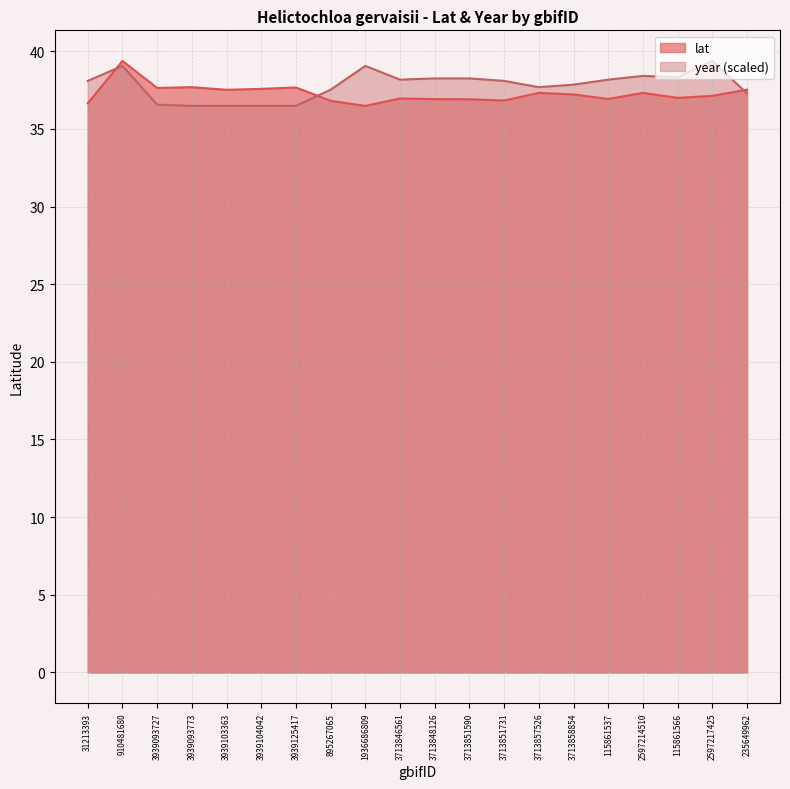

Where do year and lat first cross each other?

31213393 and 910481680